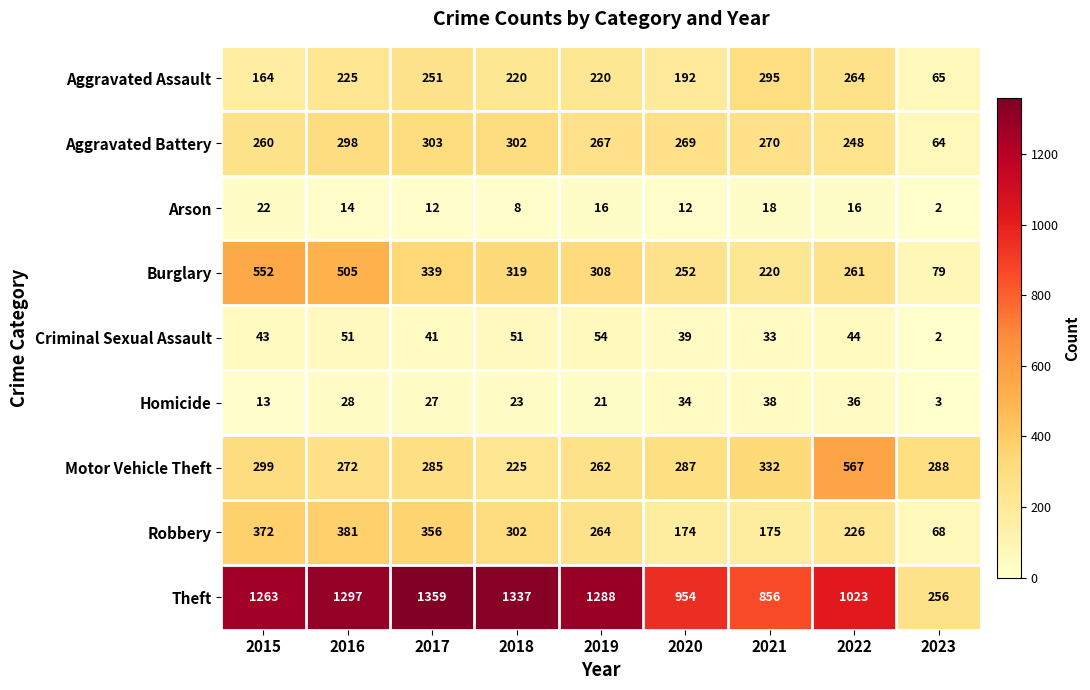

Rank the categories by Motor Vehicle Theft value from highest to lowest.

2022, 2021, 2015, 2023, 2020, 2017, 2016, 2019, 2018